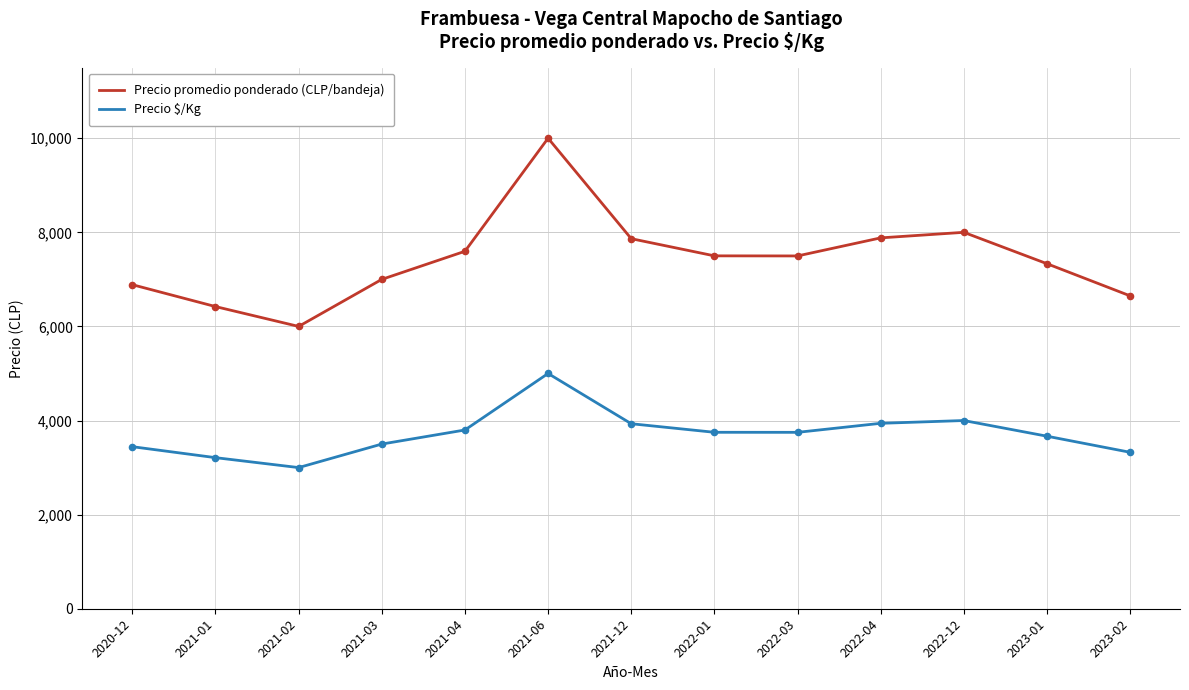

What are all the series names shown in the legend?

Precio promedio ponderado (CLP/bandeja), Precio $/Kg